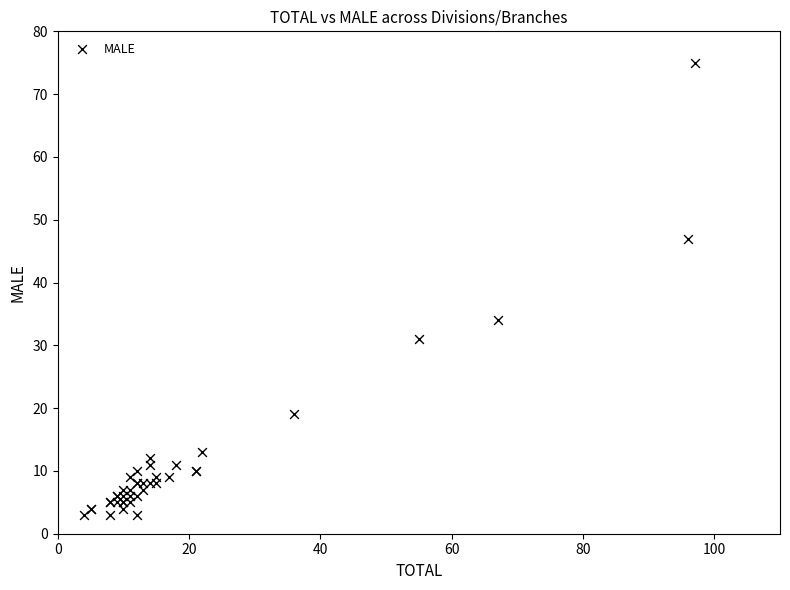

What Y value in the scatter plot is closest to 39?

34